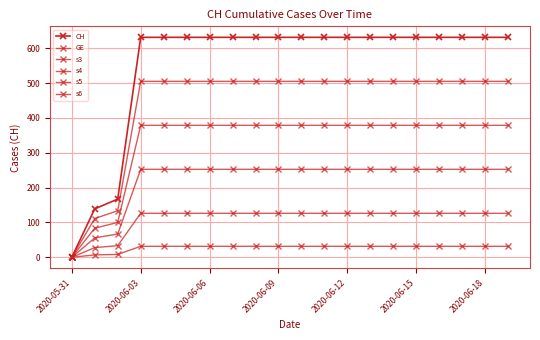

True or false: s5 and s6 intersect in this chart.

False